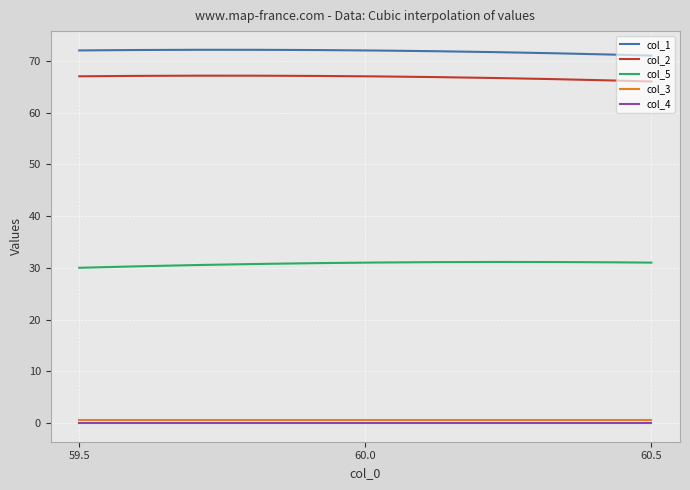

What is the sum of all col_3 values?

150.0